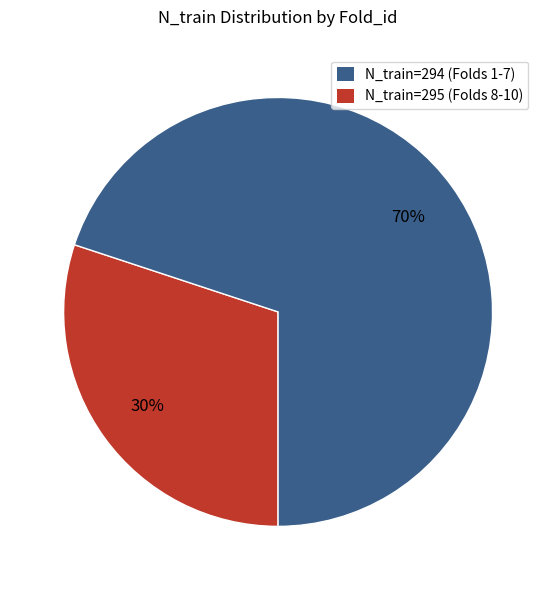

To the nearest percent, what is the average slice percentage?

50%